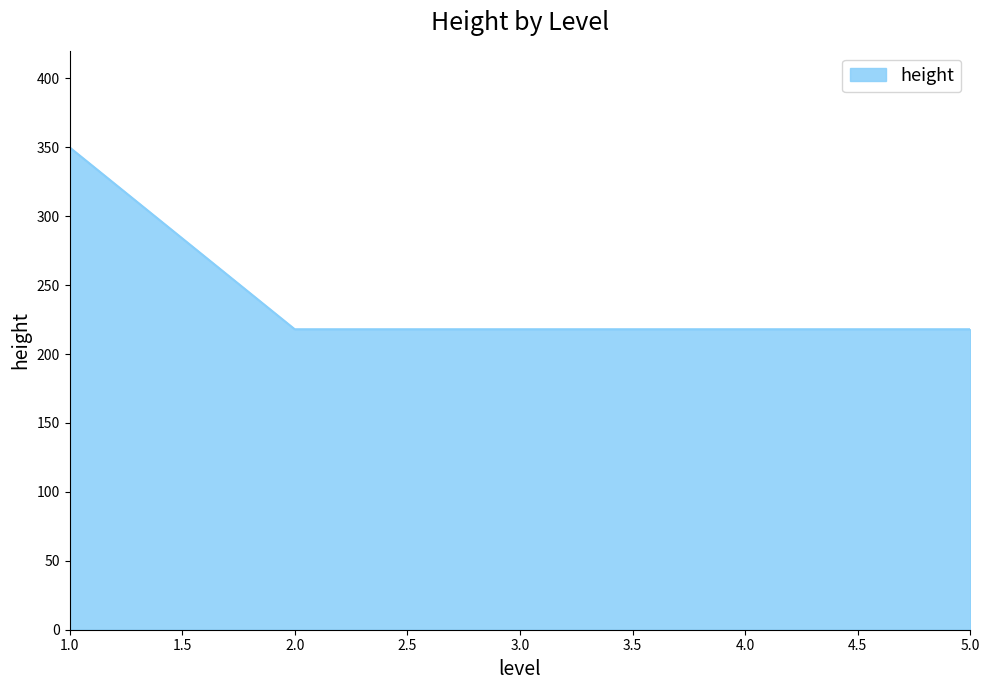

Count the number of data series in this chart.

1